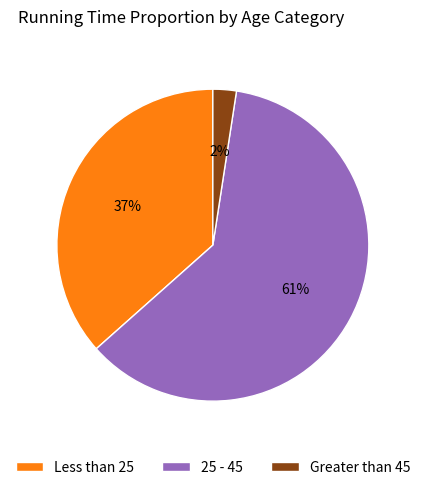

What is the majority slice?

25 - 45